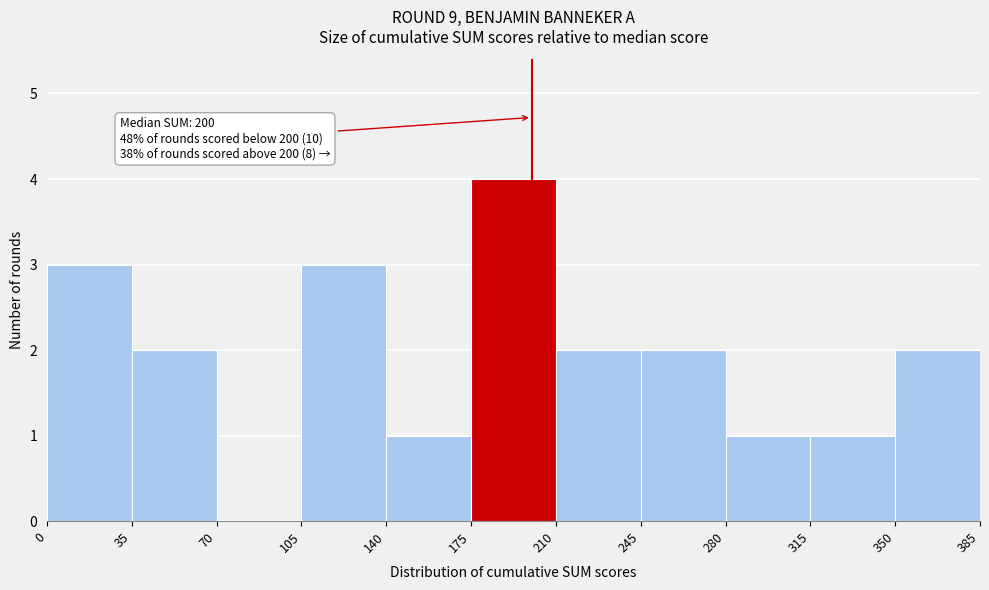

Over which range of the x-axis is the bar tallest?

175 to 210